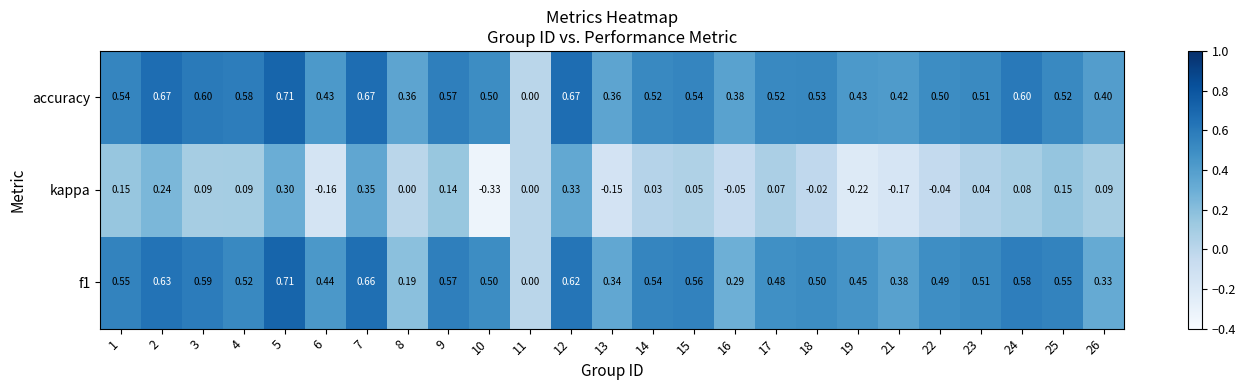

Which series has the largest total across all categories?

accuracy